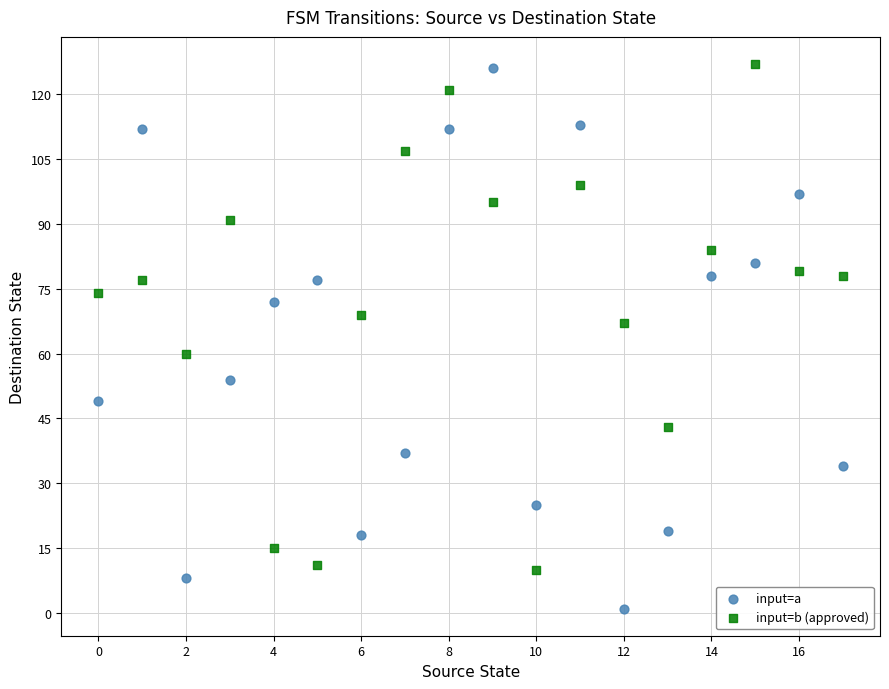

Which series reaches the minimum Y coordinate?

input=a